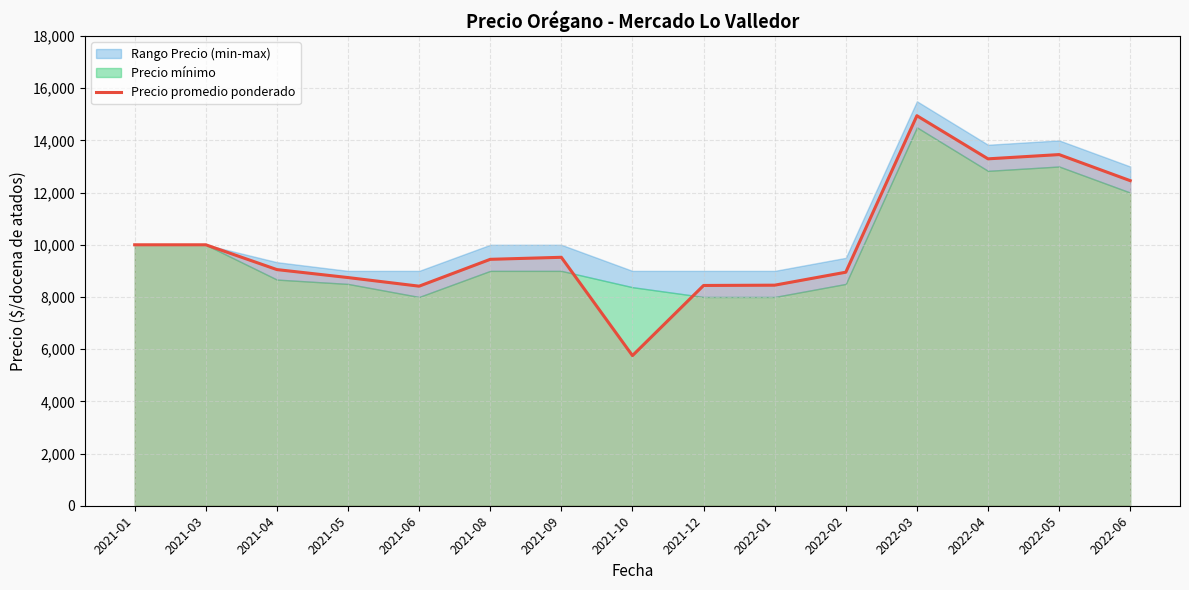

Where is the data nearest to the value 10350?

2021-01